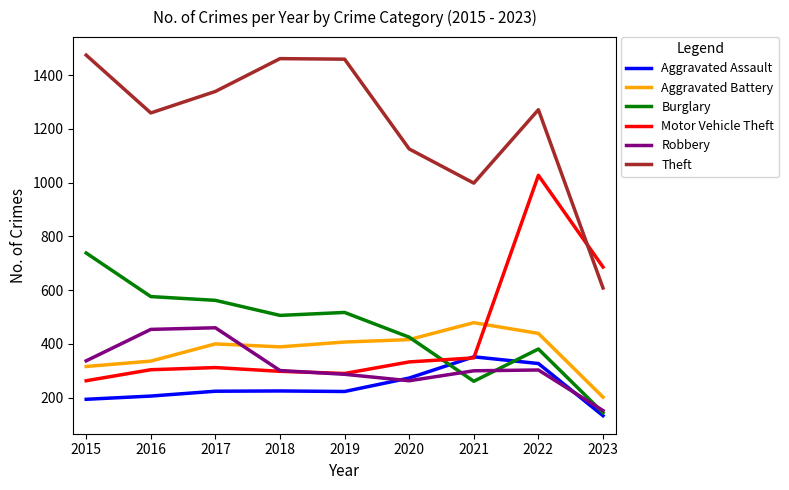

Which series has the largest range (max minus min)?

Theft